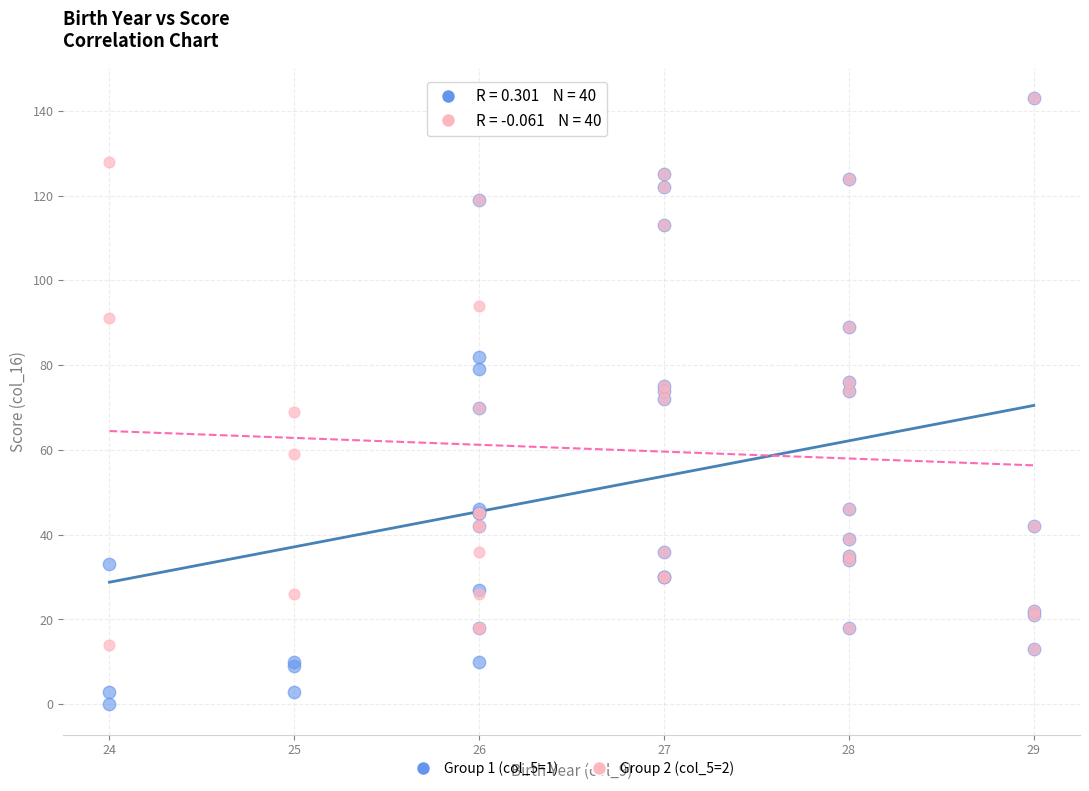

Which series has the widest spread of Y values?

Group 1 (col_5=1)